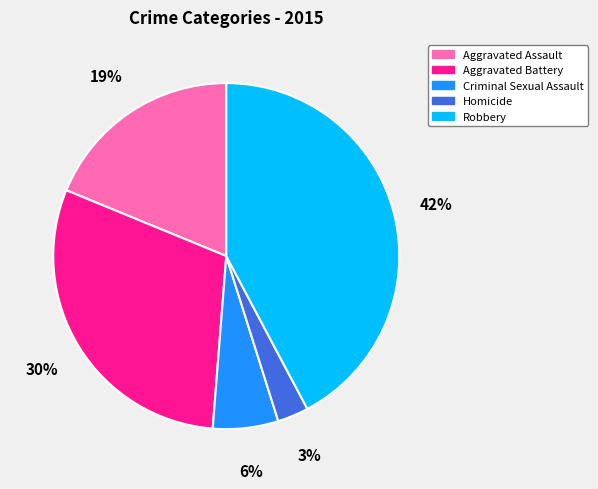

To the nearest percent, what portion does Aggravated Assault represent?

19%